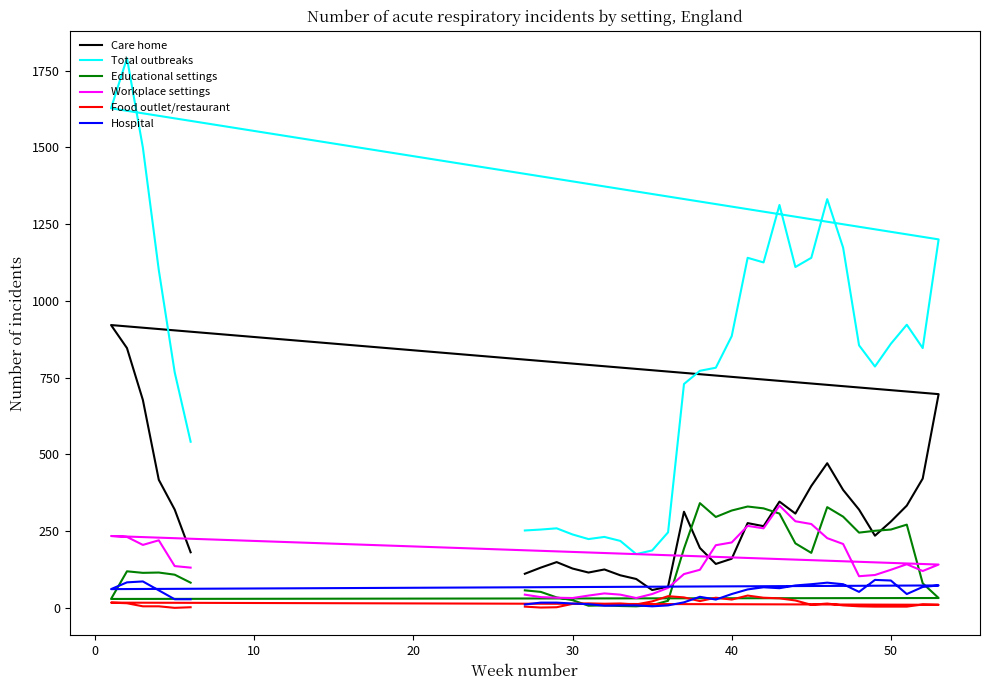

List the series in order of their peak value, lowest first.

Food outlet/restaurant, Hospital, Workplace settings, Educational settings, Care home, Total outbreaks